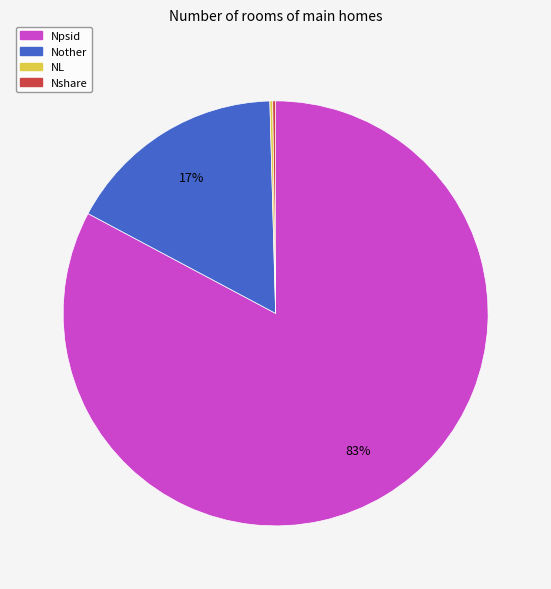

Which slice is the largest?

Npsid